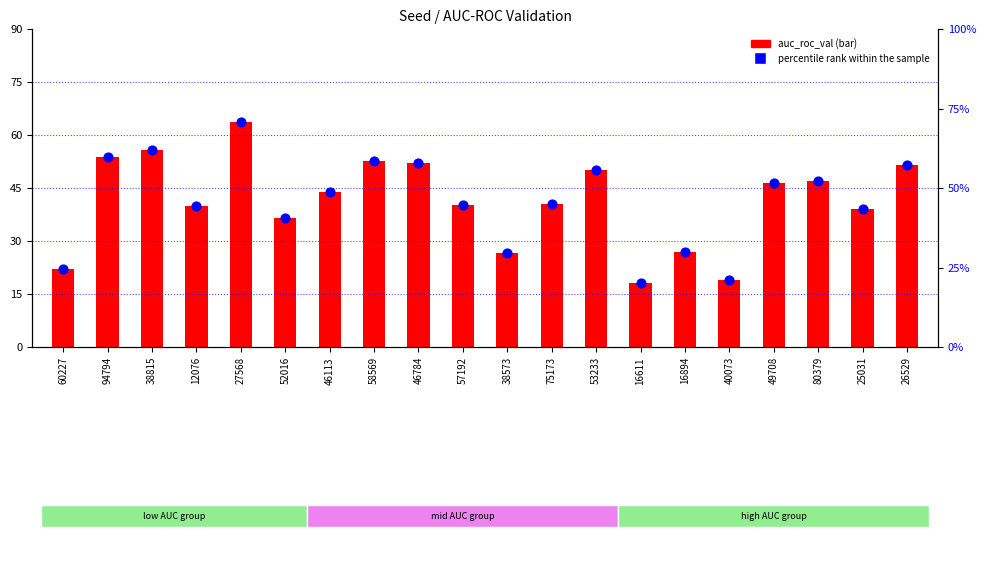

Which series has the largest total across all categories?

auc_roc_val